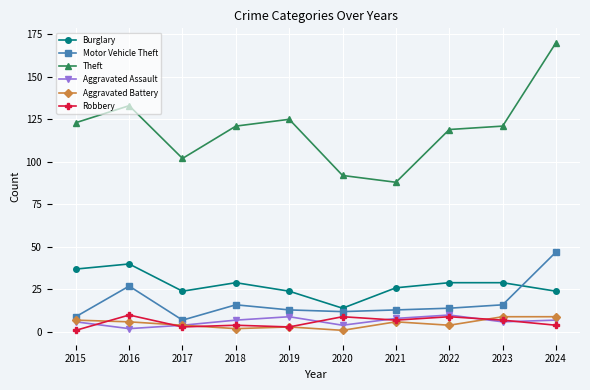

What are all the series names shown in the legend?

Burglary, Motor Vehicle Theft, Theft, Aggravated Assault, Aggravated Battery, Robbery